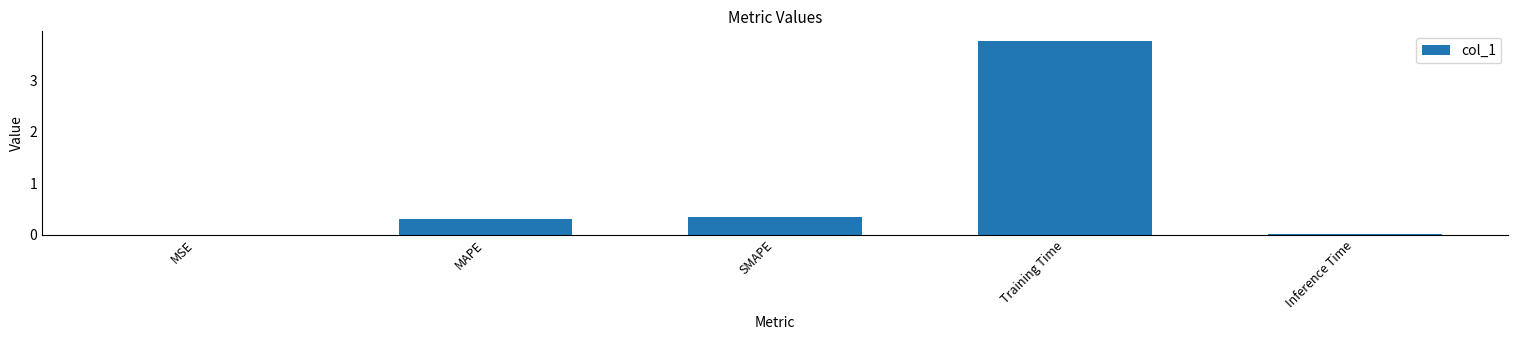

What value does the data have at Training Time?

3.8